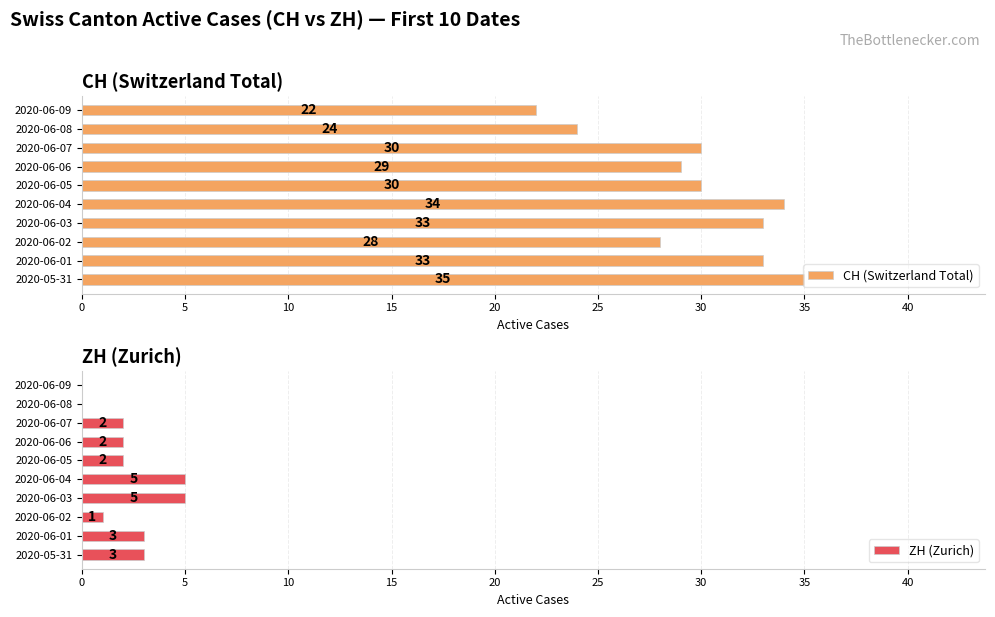

What is the greatest value displayed?

35